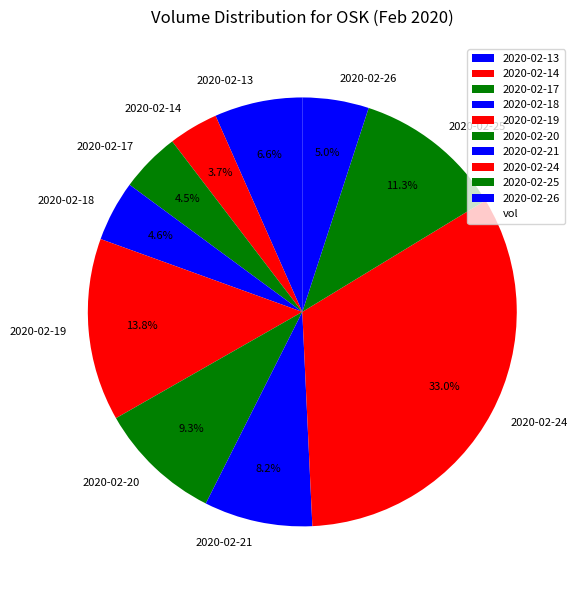

To the nearest percent, what is the difference between the largest and smallest slice percentages?

29%